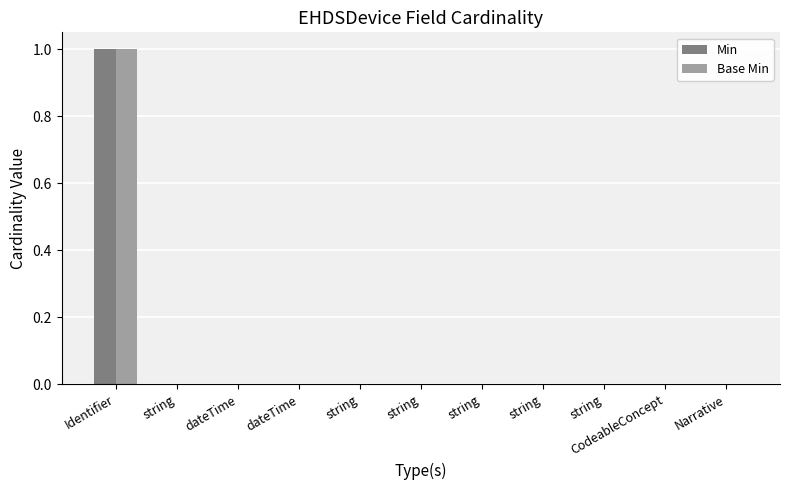

What are all the series names shown in the legend?

Min, Base Min